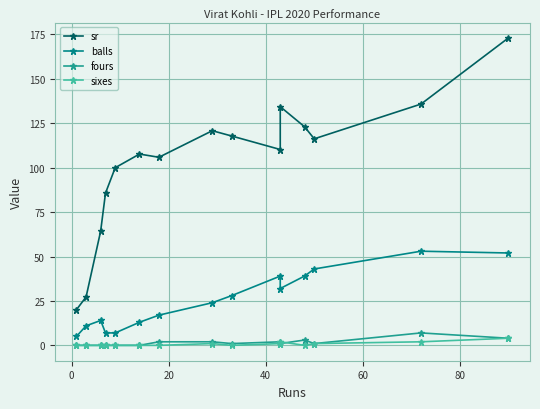

Which series ends up on top after the final intersection of fours and sixes?

fours